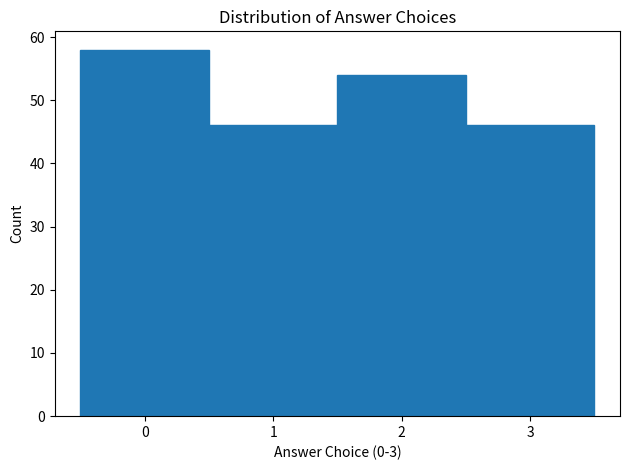

How tall is the bar that spans 0.5 to 1.5 on the x-axis? The values are not printed on the chart, so give them approximately, as read against the axis.

46